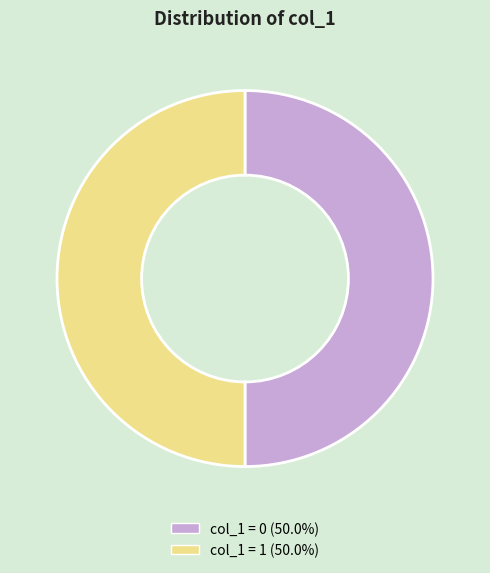

How many slices are in this pie chart?

2